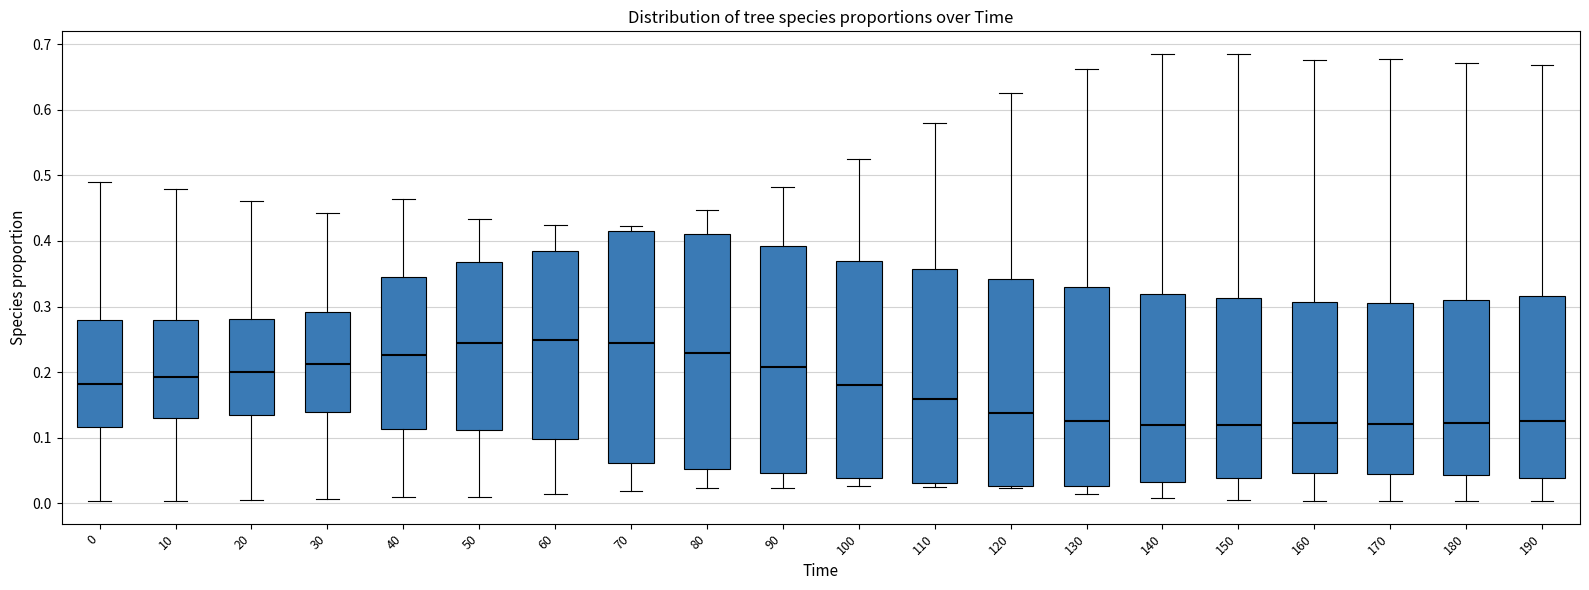

Reading left to right, read every box against the y-axis: the position of its median line, the range the box covers, and the ends of its whiskers. The values are not printed on the chart, so give them approximately, as read against the axis.

0: median 0.18, box 0.12 to 0.28, whiskers 0.00 to 0.49
10: median 0.19, box 0.13 to 0.28, whiskers 0.00 to 0.48
20: median 0.20, box 0.13 to 0.28, whiskers 0.00 to 0.46
30: median 0.21, box 0.14 to 0.29, whiskers 0.01 to 0.44
40: median 0.23, box 0.11 to 0.34, whiskers 0.01 to 0.46
50: median 0.24, box 0.11 to 0.37, whiskers 0.01 to 0.43
60: median 0.25, box 0.10 to 0.38, whiskers 0.01 to 0.42
70: median 0.24, box 0.06 to 0.41, whiskers 0.02 to 0.42
80: median 0.23, box 0.05 to 0.41, whiskers 0.02 to 0.45
90: median 0.21, box 0.05 to 0.39, whiskers 0.02 to 0.48
100: median 0.18, box 0.04 to 0.37, whiskers 0.03 to 0.53
110: median 0.16, box 0.03 to 0.36, whiskers 0.02 to 0.58
120: median 0.14, box 0.03 to 0.34, whiskers 0.02 to 0.63
130: median 0.12, box 0.03 to 0.33, whiskers 0.01 to 0.66
140: median 0.12, box 0.03 to 0.32, whiskers 0.01 to 0.68
150: median 0.12, box 0.04 to 0.31, whiskers 0.00 to 0.69
160: median 0.12, box 0.05 to 0.31, whiskers 0.00 to 0.68
170: median 0.12, box 0.05 to 0.31, whiskers 0.00 to 0.68
180: median 0.12, box 0.04 to 0.31, whiskers 0.00 to 0.67
190: median 0.13, box 0.04 to 0.32, whiskers 0.00 to 0.67